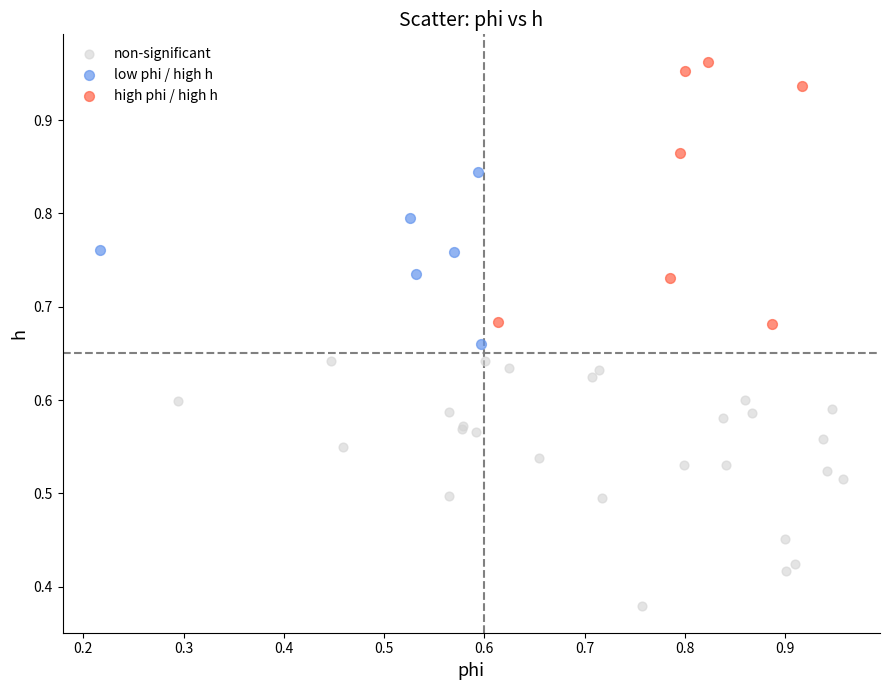

Which series contains the highest Y value?

high phi / high h